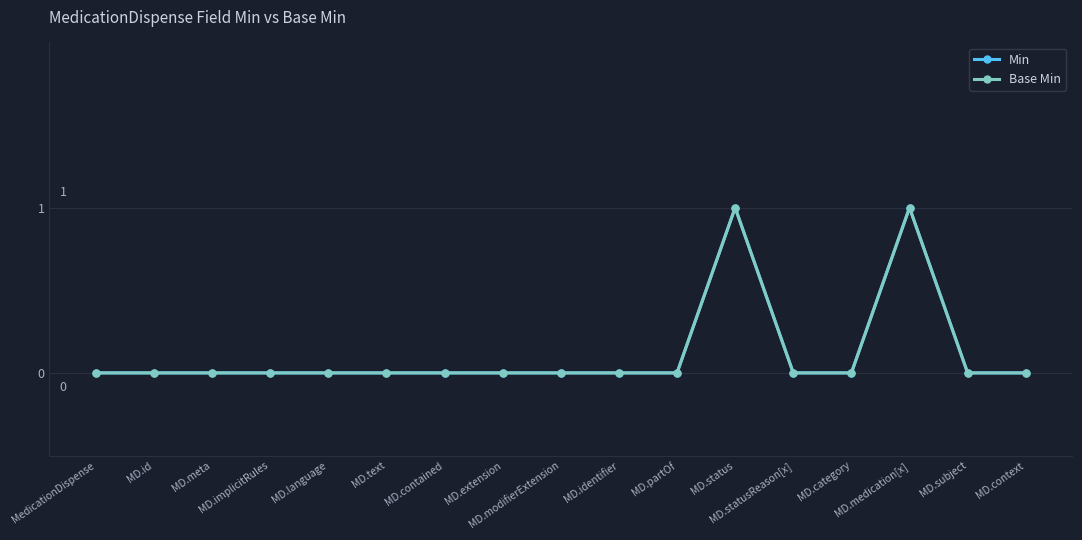

True or false: Min has more than 1 interior local peaks.

True